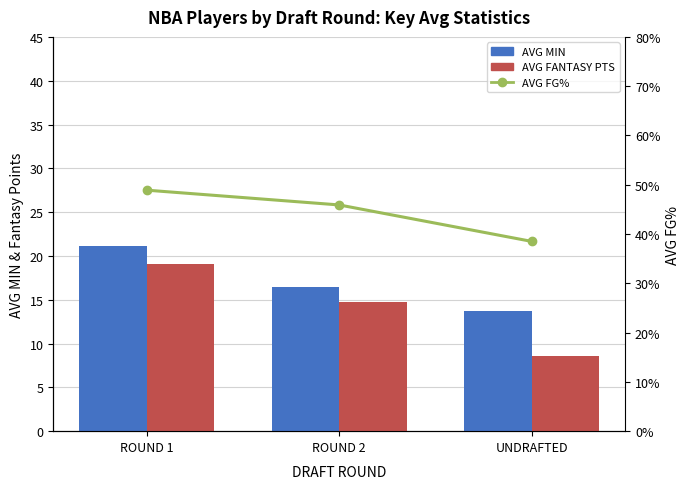

Count the number of categories in the chart.

3